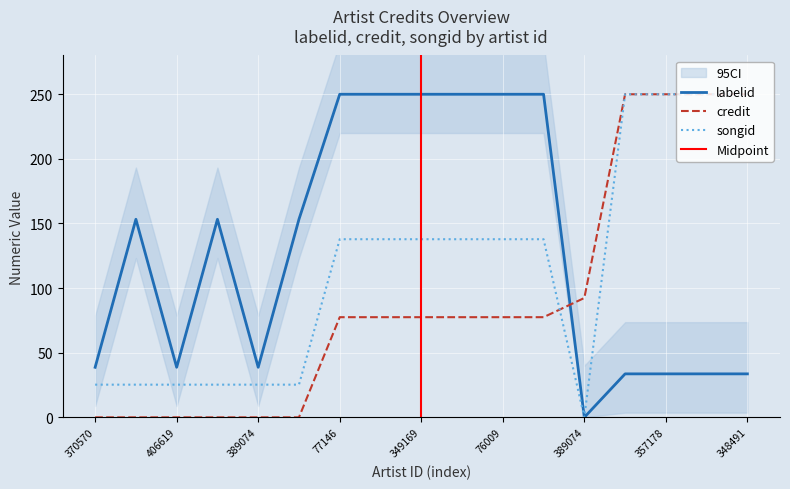

How many lines are shown in the chart?

3